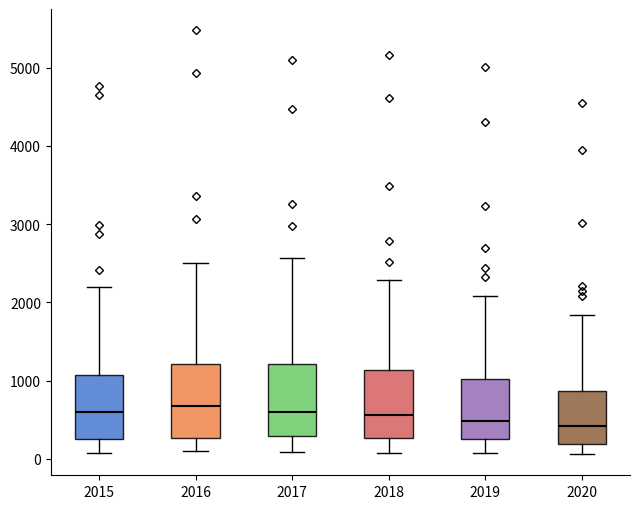

Reading left to right, read every box against the y-axis: the position of its median line, the range the box covers, and the ends of its whiskers. The values are not printed on the chart, so give them approximately, as read against the axis.

2015: median 600, box 300 to 1100, whiskers 100 to 2200
2016: median 700, box 300 to 1200, whiskers 100 to 2500
2017: median 600, box 300 to 1200, whiskers 100 to 2600
2018: median 600, box 300 to 1100, whiskers 100 to 2300
2019: median 500, box 300 to 1000, whiskers 100 to 2100
2020: median 400, box 200 to 900, whiskers 100 to 1800